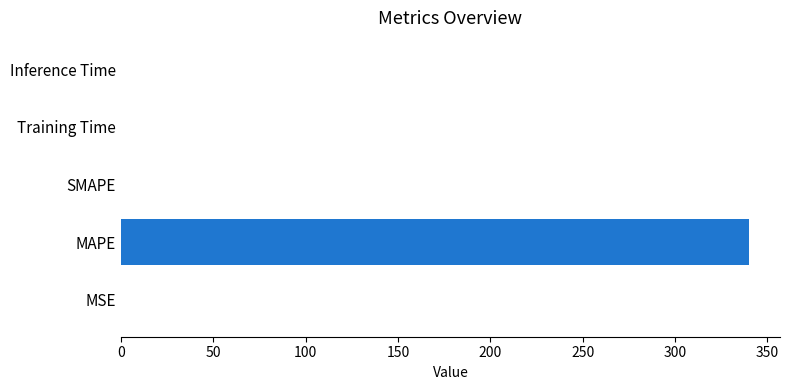

Which has a higher value, MAPE or SMAPE?

MAPE